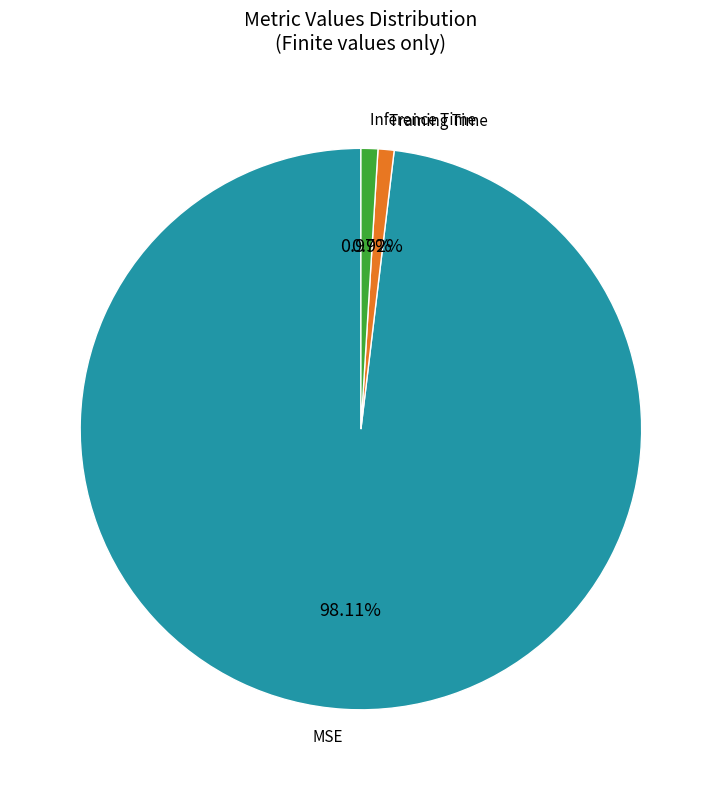

To the nearest percent, what is the combined percentage of MSE and Training Time?

99%